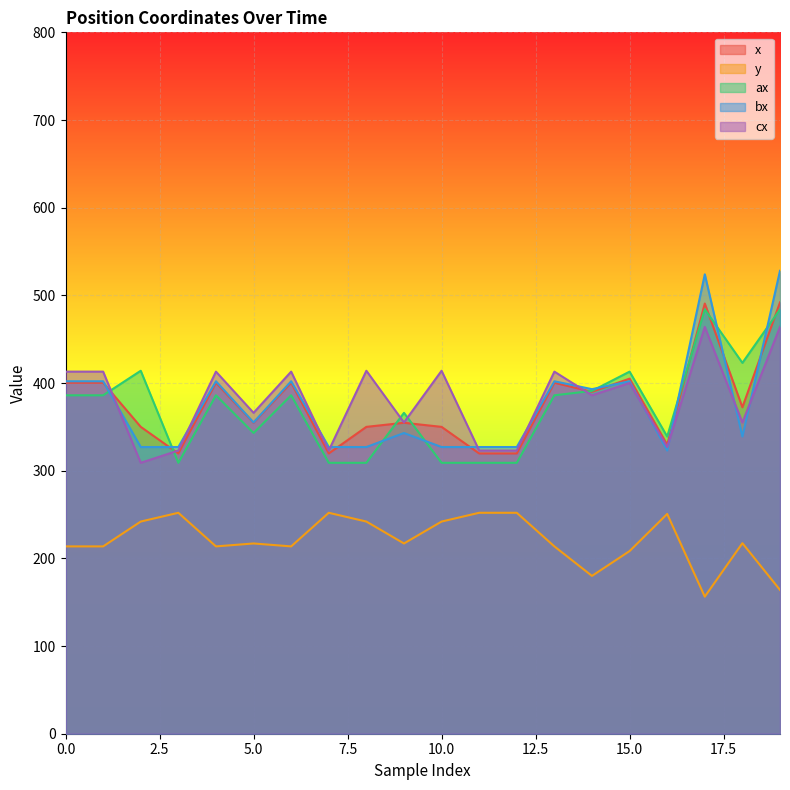

How many data points in bx are less than 355?

10